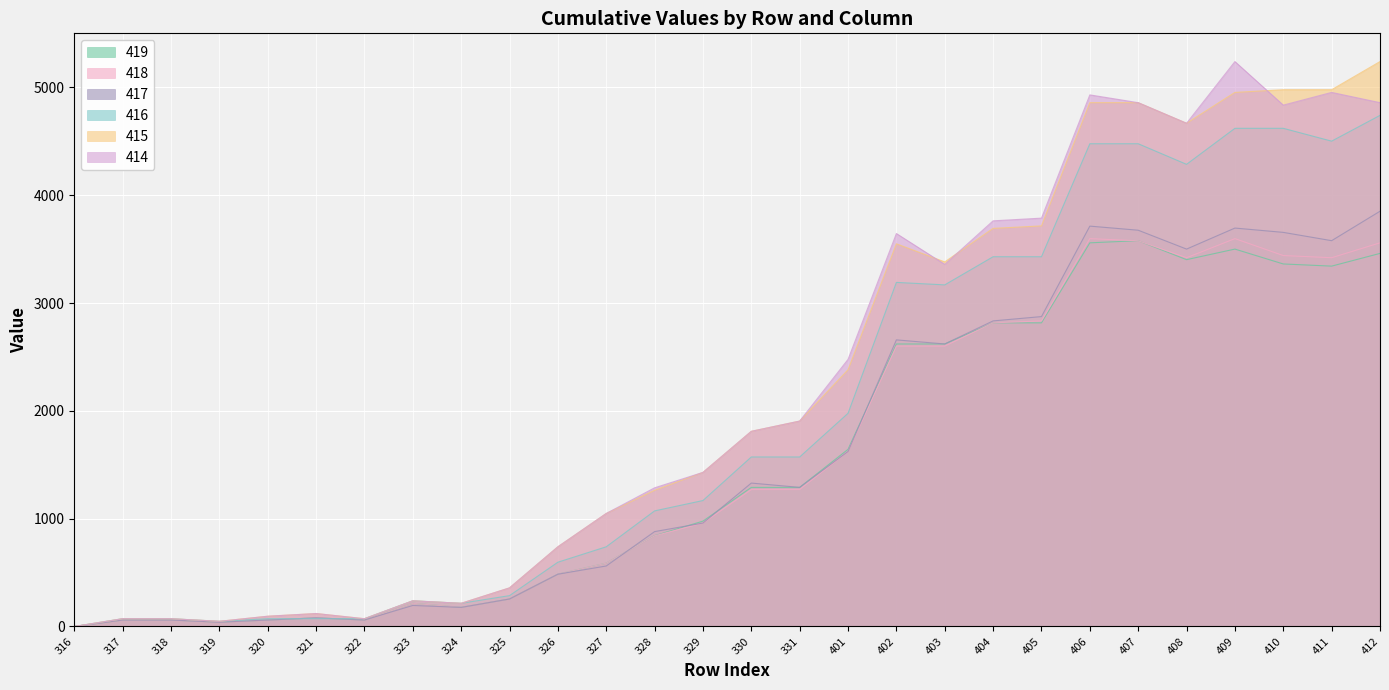

What is the highest value of the 415 series?

5239